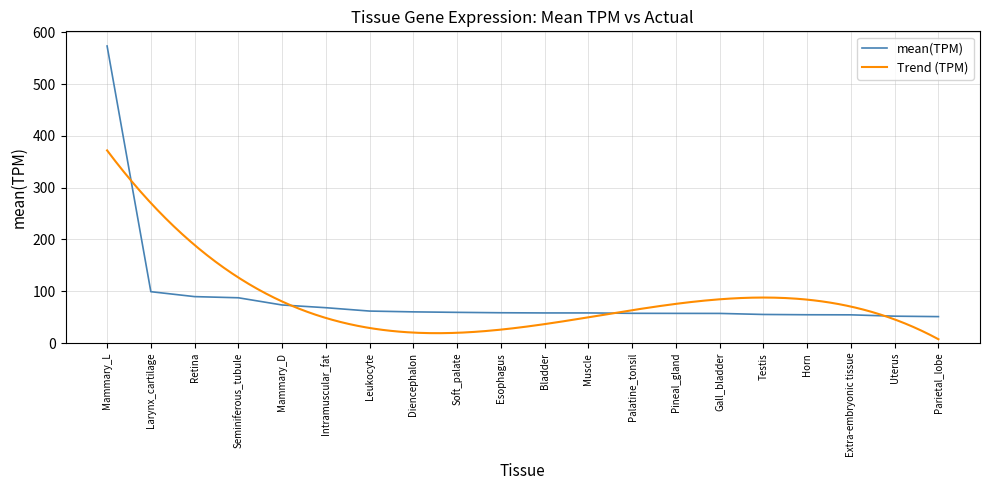

What is the label of the 3rd point from the right?

Extra-embryonic tissue